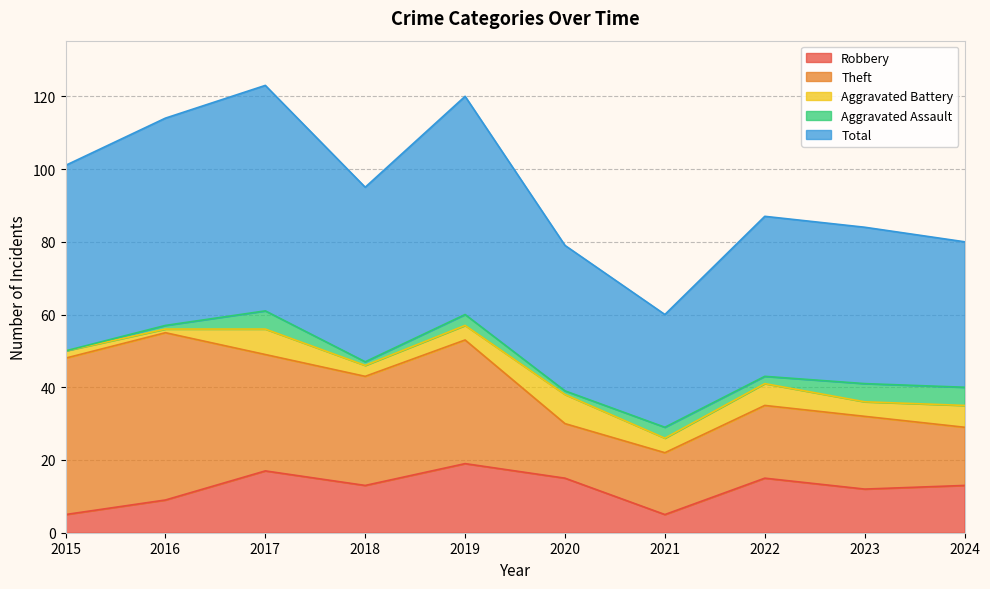

How many values in Aggravated Assault are above zero?

9